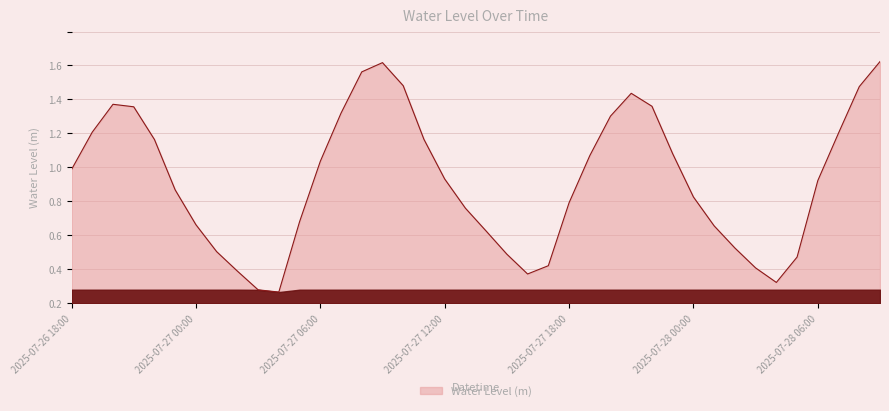

Does the chart display data point markers on the line(s)?

No